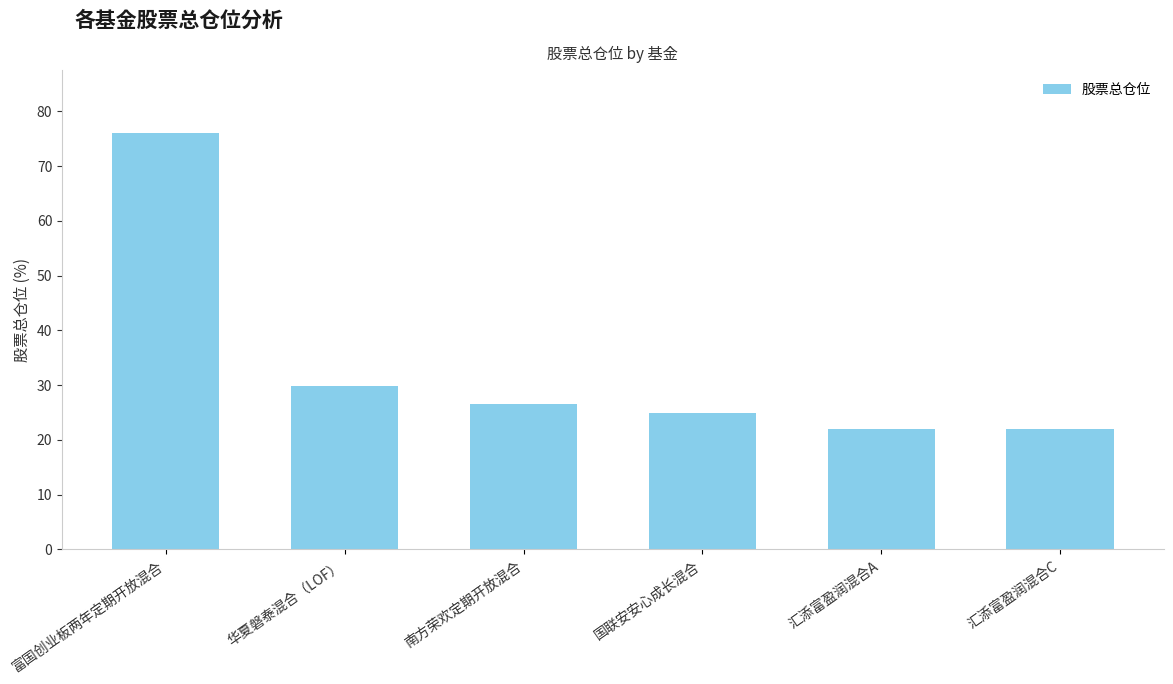

Which has a higher value, 汇添富盈润混合A or 华夏磐泰混合（LOF）?

华夏磐泰混合（LOF）